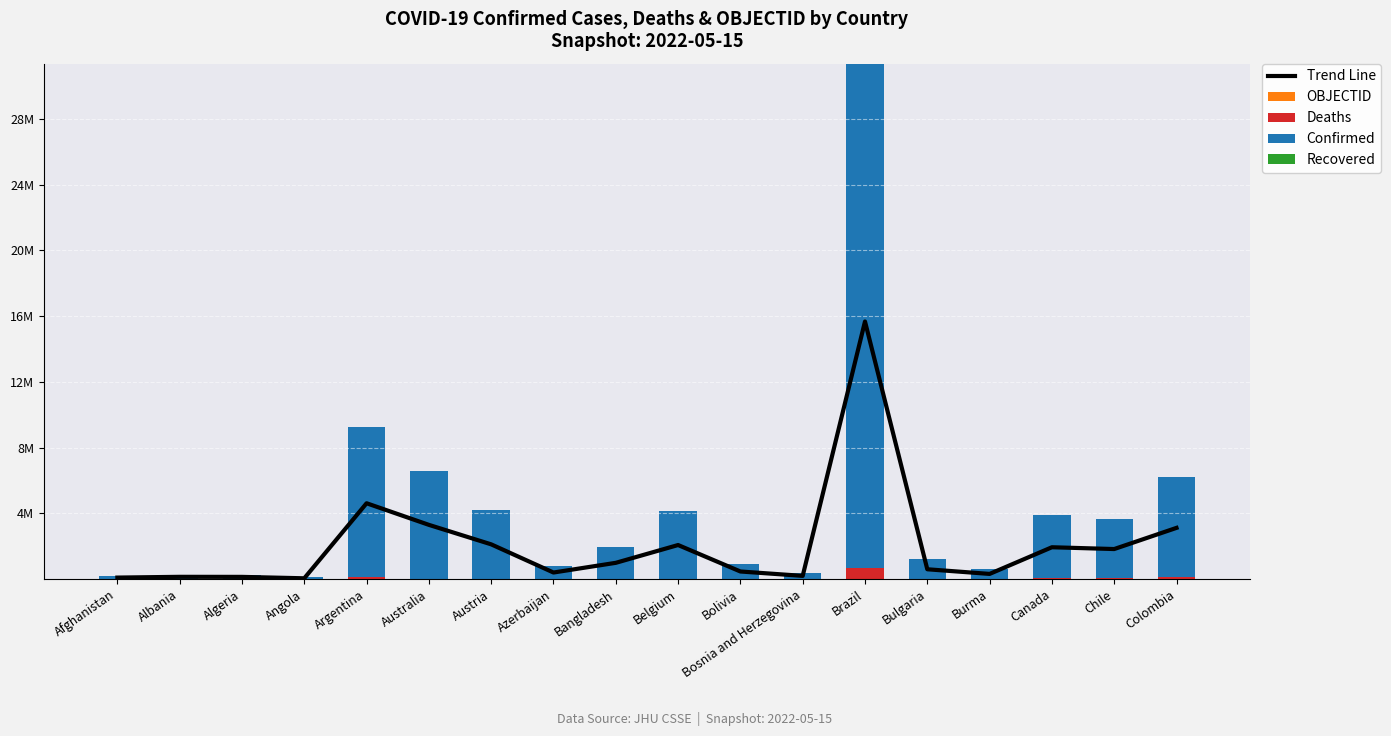

What is the lowest value of the Deaths series?

1900.0